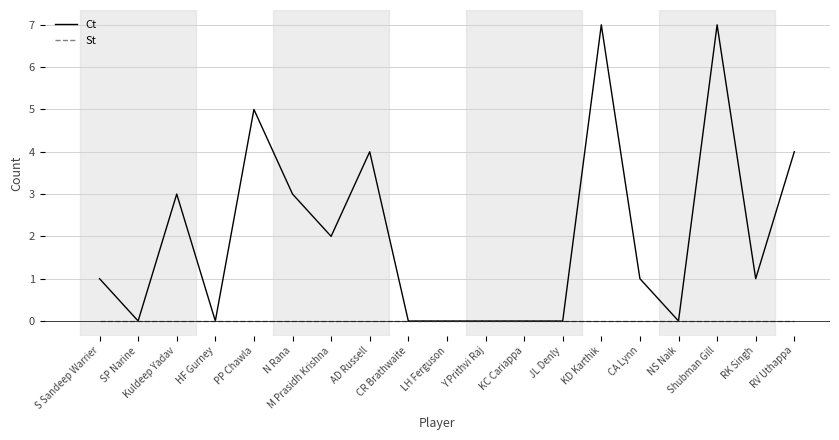

Where is the first local minimum for Ct?

SP Narine